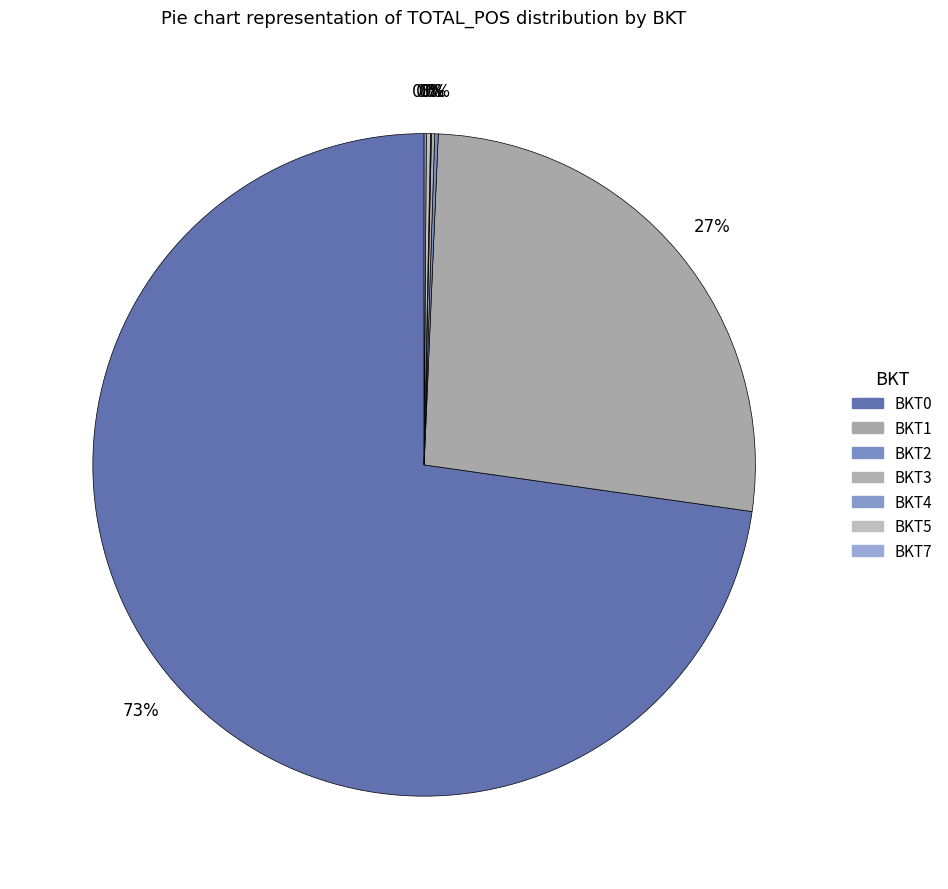

Is there a majority slice in this chart?

Yes